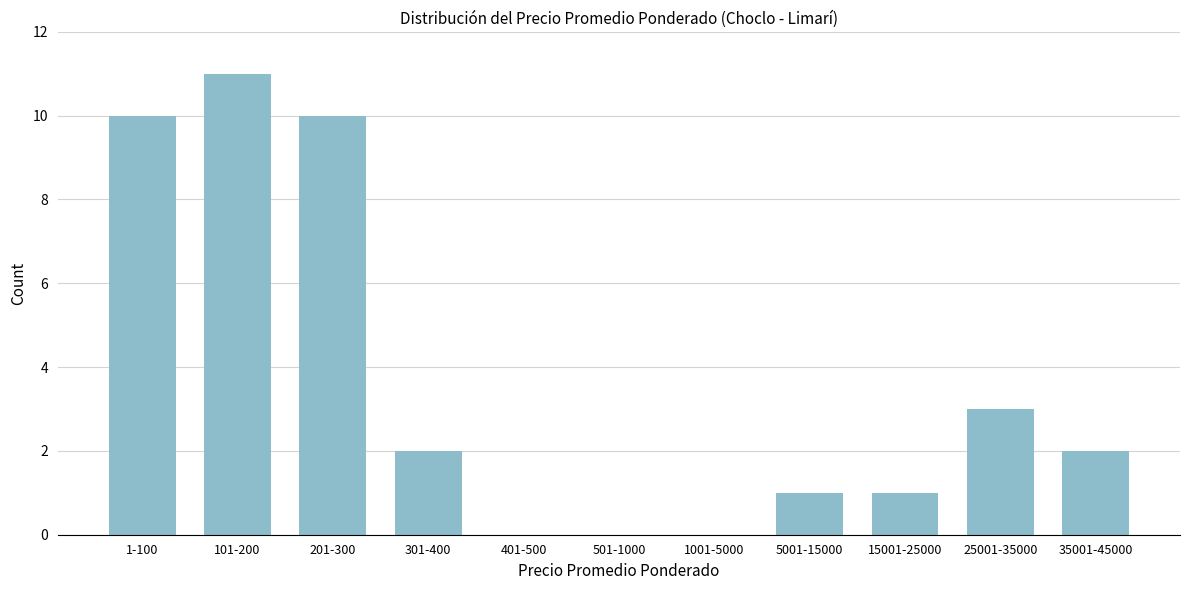

Reading right to left, extract all data points from this chart.

35001-45000=2	25001-35000=3	15001-25000=1	5001-15000=1	1001-5000=0	501-1000=0	401-500=0	301-400=2	201-300=10	101-200=11	1-100=10